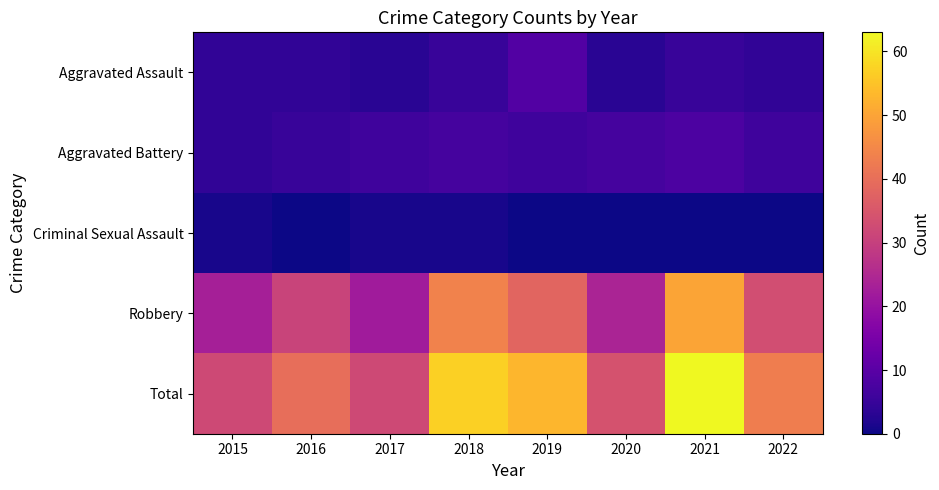

How many data points does each series have?

8